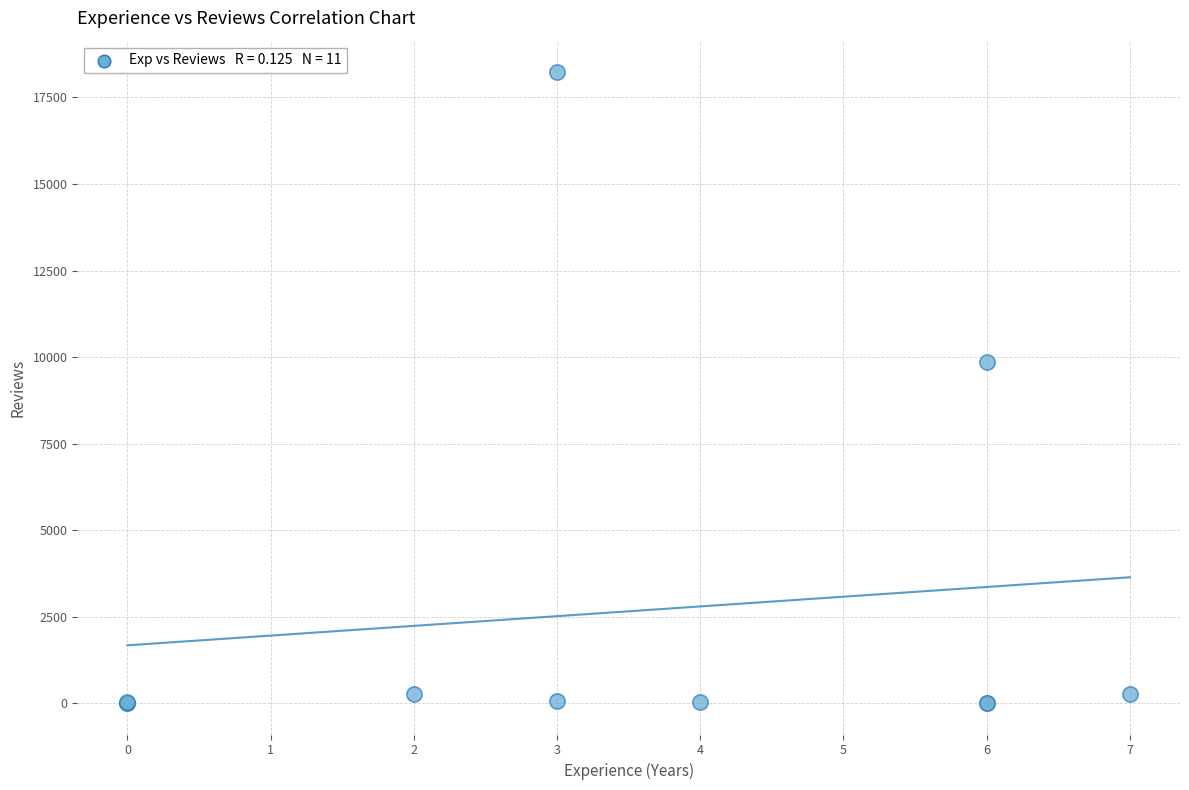

What Y value in the scatter plot is closest to 9116?

9850